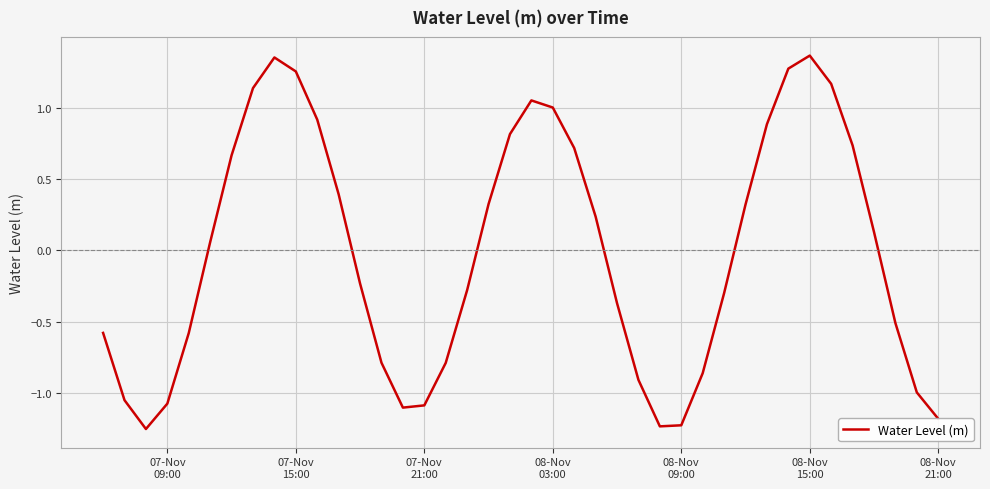

What is the difference between the maximum and minimum values?

2.6